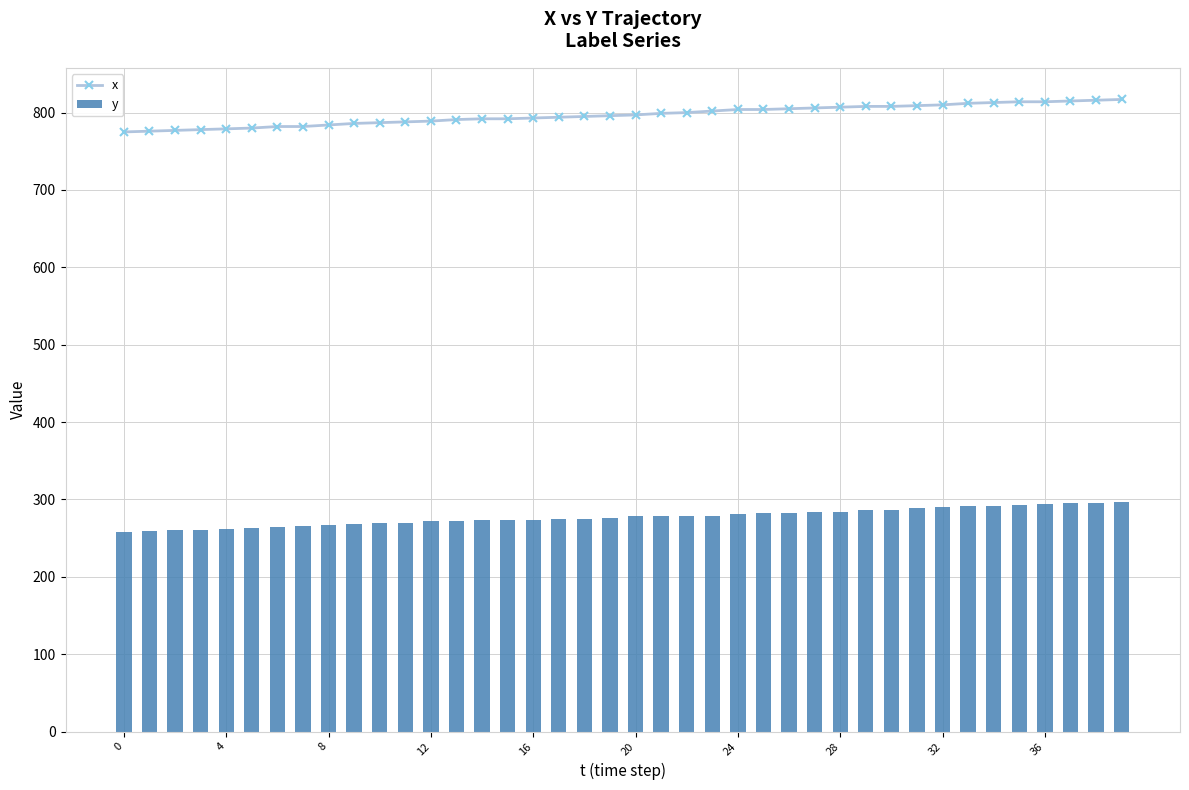

Is it true that y equals 258 at 0?

True